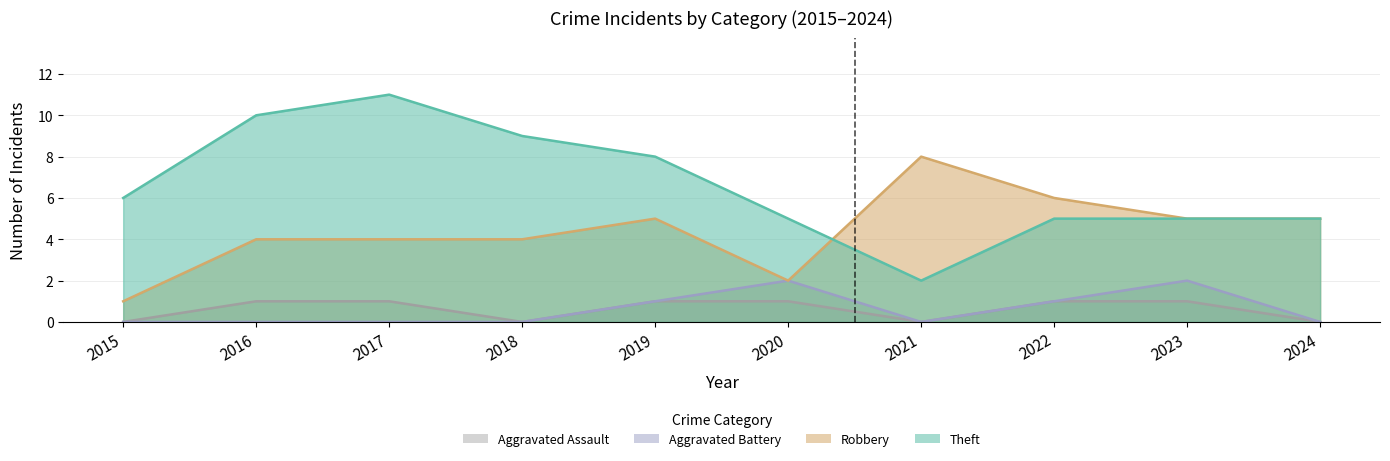

Is the value of Aggravated Assault at 2024 greater than the value of Aggravated Battery at 2021?

No